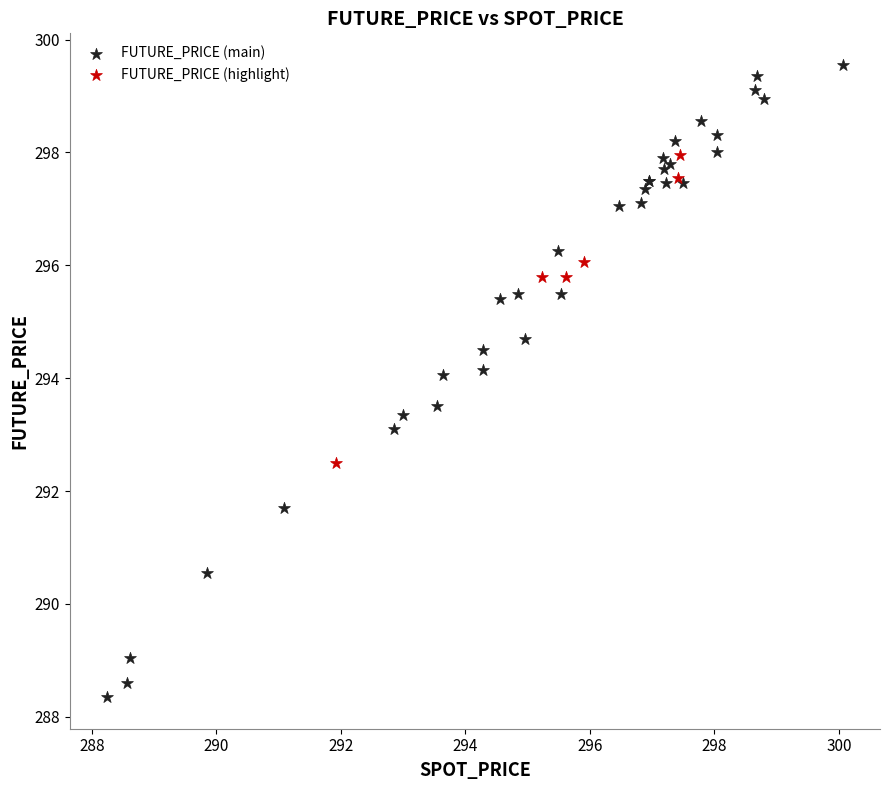

Which series contains the lowest Y value?

FUTURE_PRICE (main)